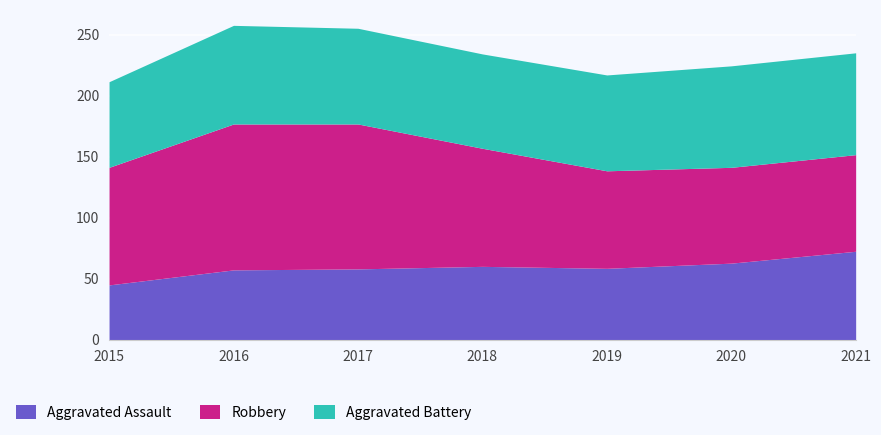

Reading left to right, extract all data points from this chart.

Aggravated Assault: 4480	5712	5793	6001	5840	6264	7238
Robbery: 9638	11960	11880	9679	7994	7855	7920
Aggravated Battery: 7018	8085	7845	7735	7857	8318	8348